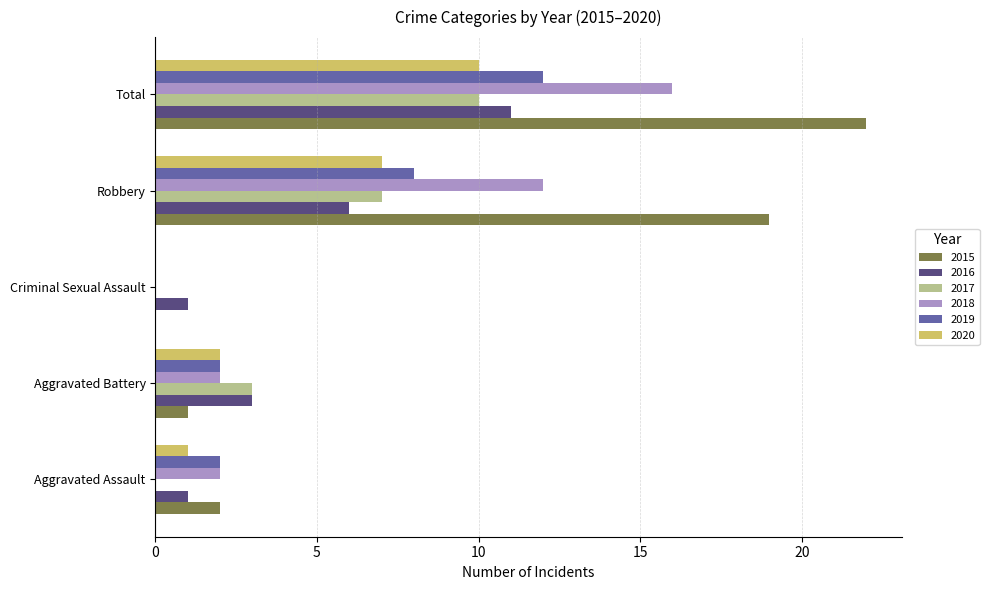

Which series has the largest total across all categories?

2015